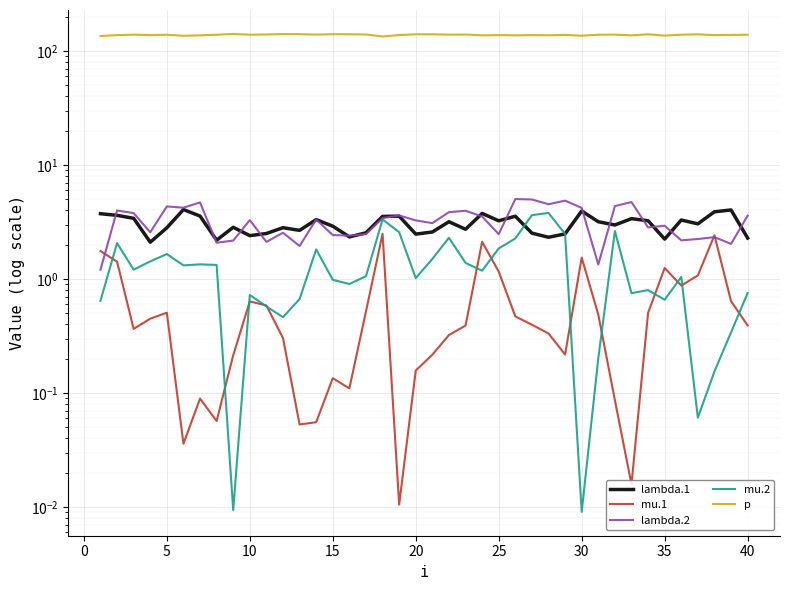

Is the value of mu.1 at 33 greater than the value of mu.2 at 25?

No